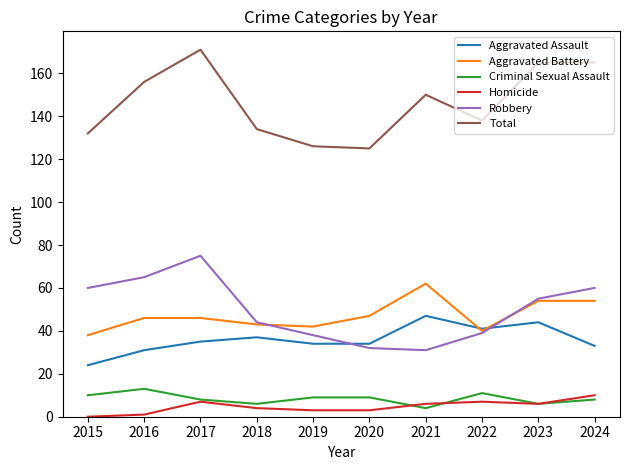

What is the difference between the highest and lowest values at 2019?

123